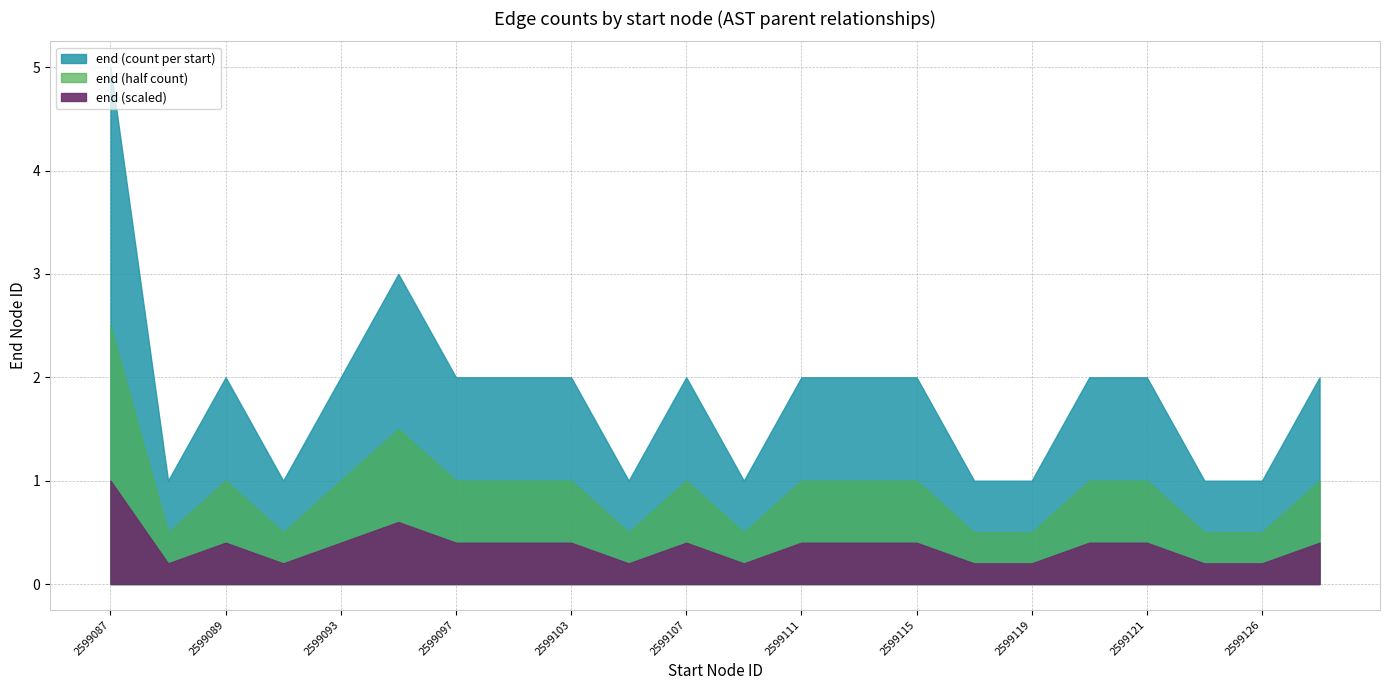

Between 2599107 and 2599107, which is larger?

2599107